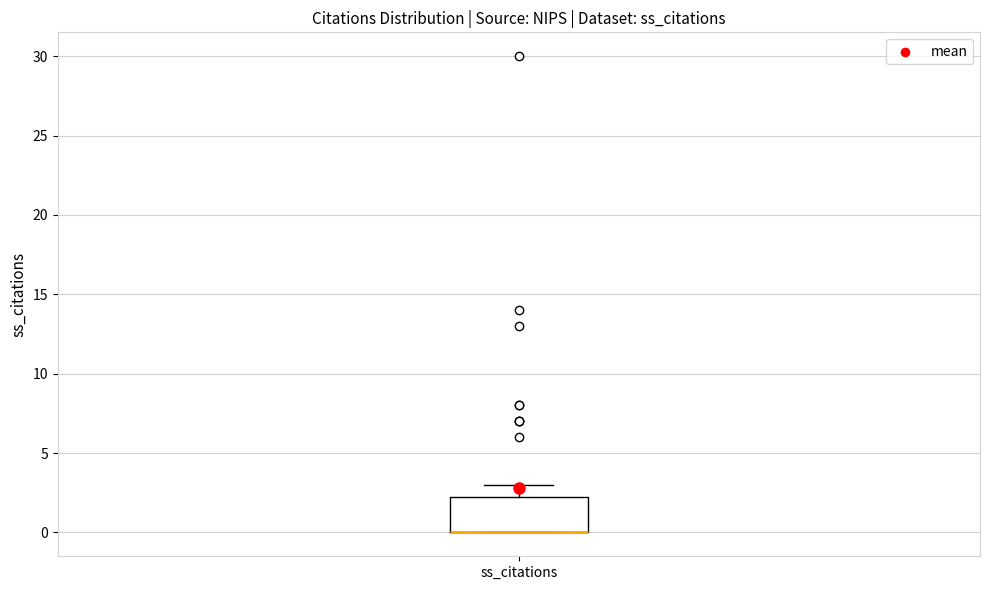

Where is the upper edge of the box for ss_citations on the y-axis? The values are not printed on the chart, so give them approximately, as read against the axis.

2.5